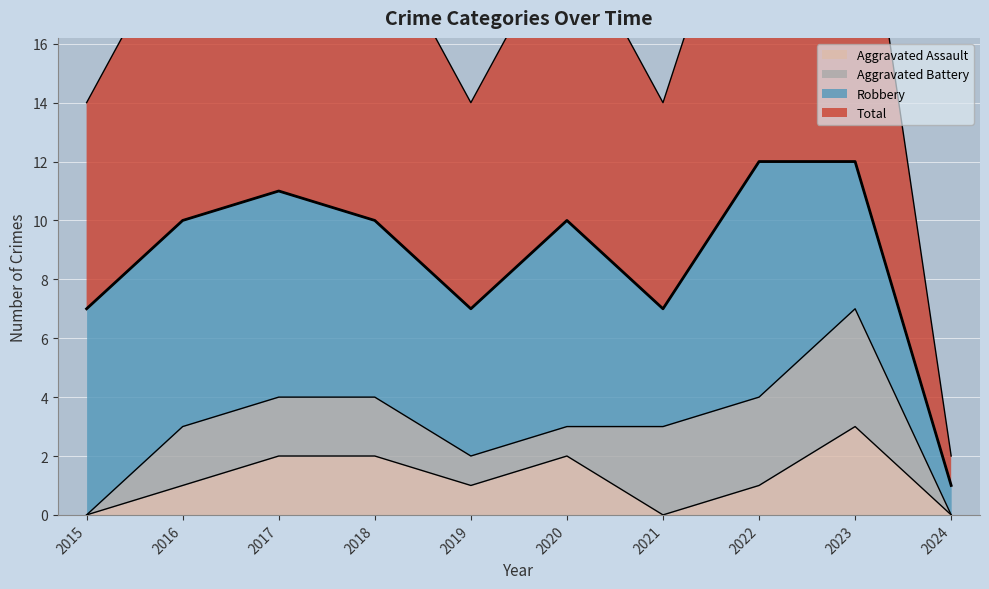

What is the sum of the Aggravated Assault values at 2020 and 2018?

4